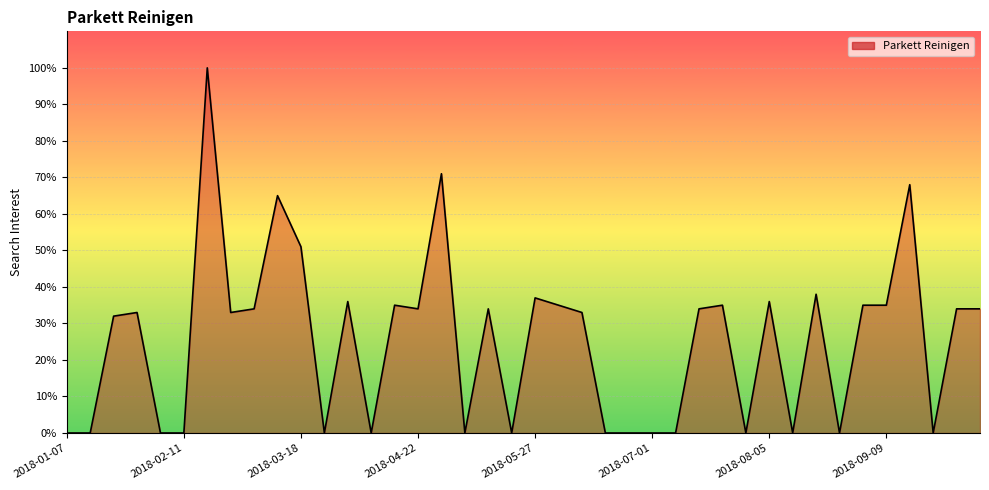

What is the greatest value displayed?

100